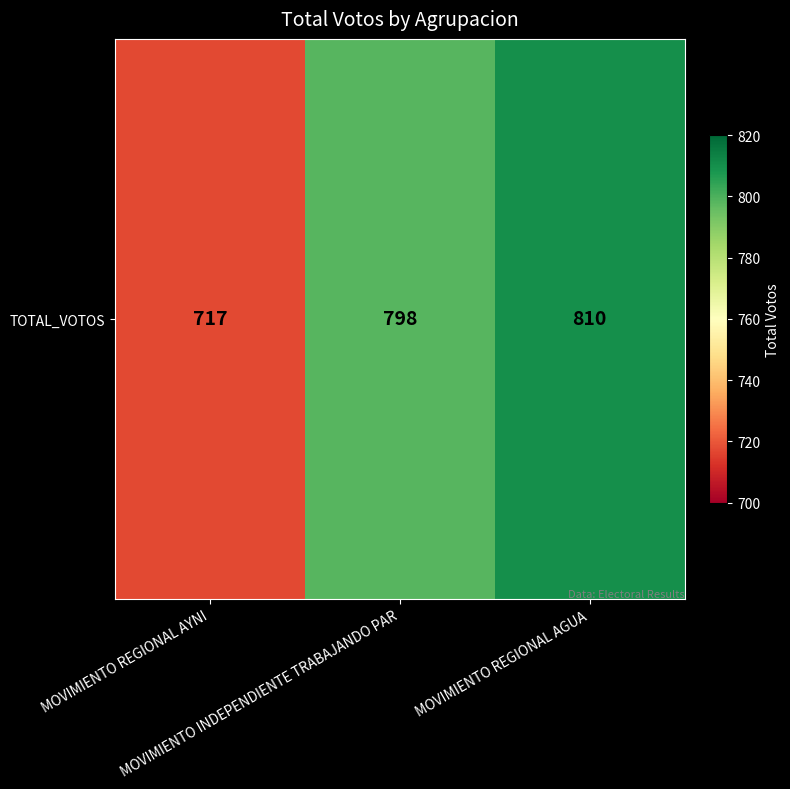

What is the maximum value shown in the chart?

810